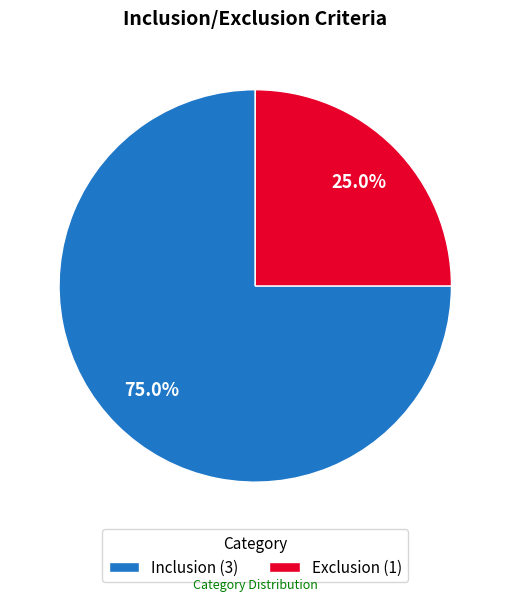

Approximately how many times larger is the value at Inclusion compared to Exclusion?

3.0